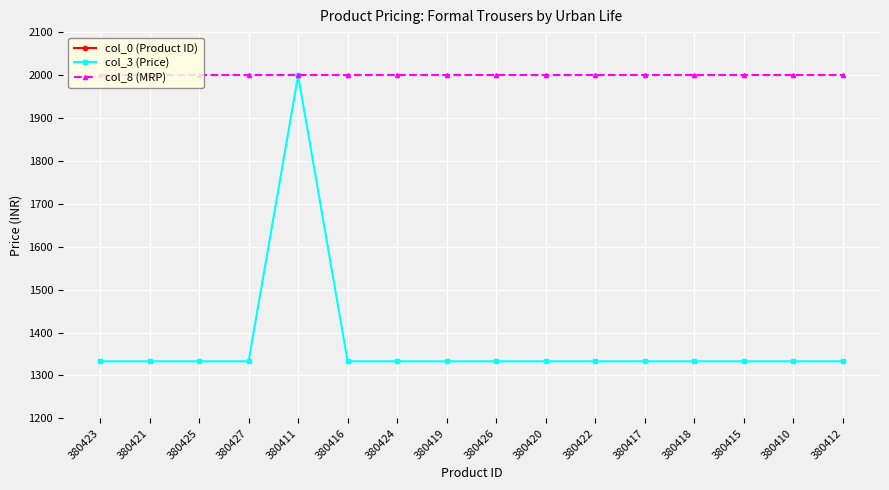

At how many categories does at least one series exceed 286561?

16